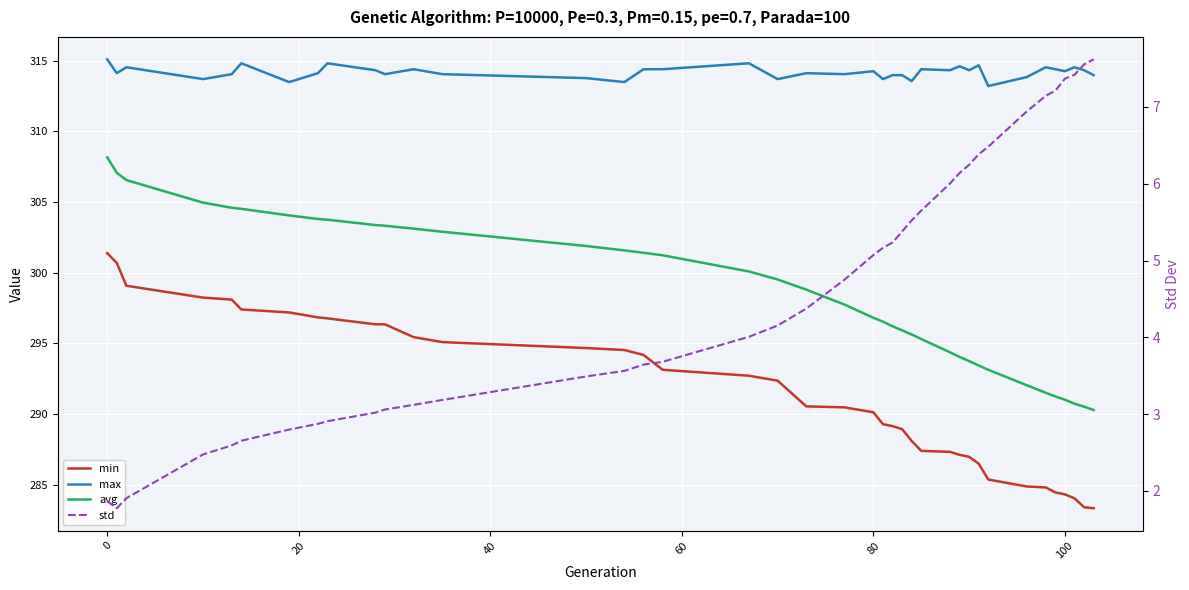

List the series in order of their peak value, highest first.

max, avg, min, std